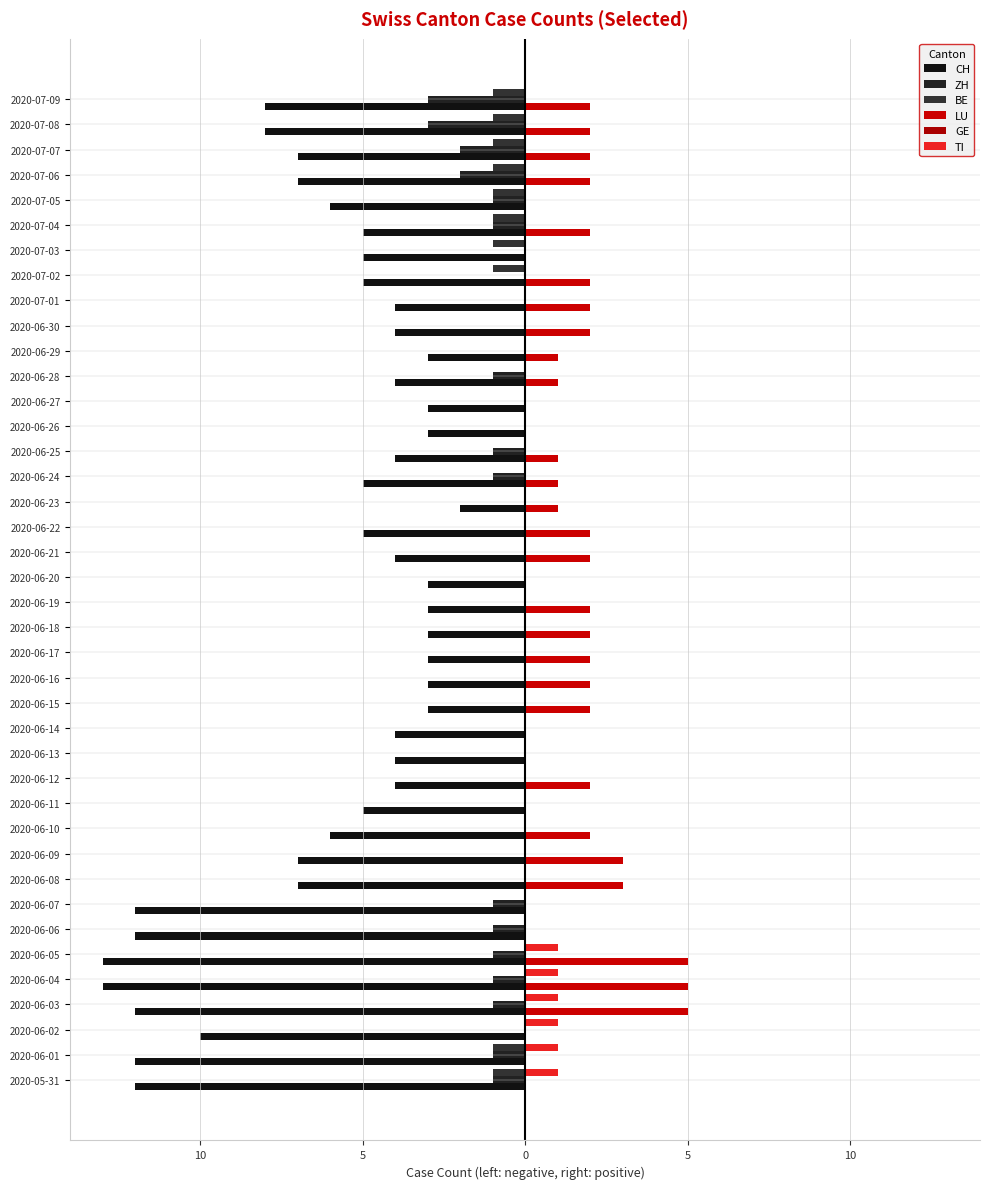

How many bars are there in total?

240